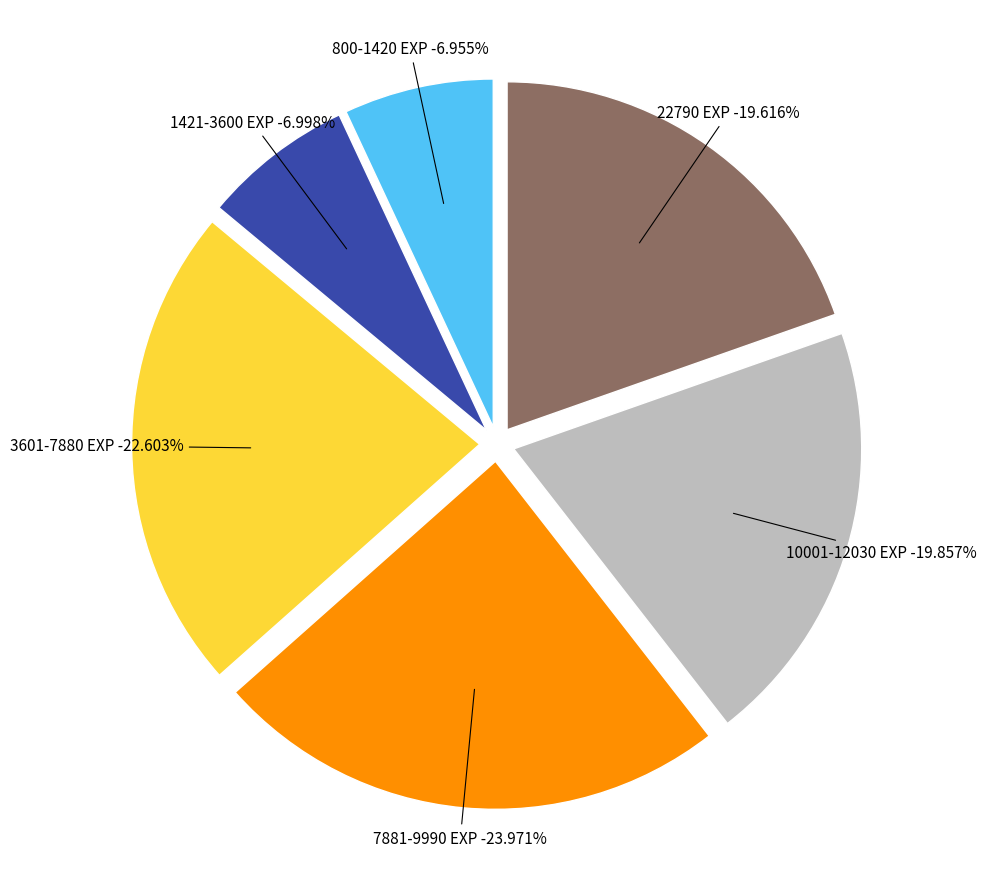

Is there a majority slice in this chart?

No